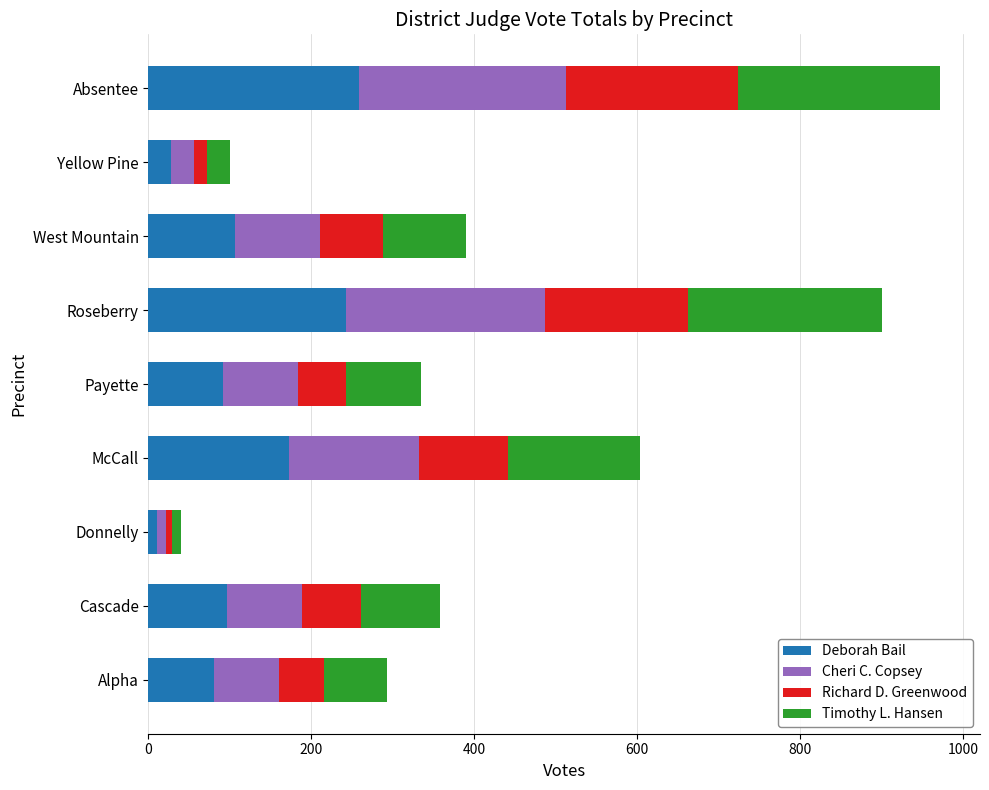

True or false: Deborah Bail has a value of 154 at West Mountain.

False